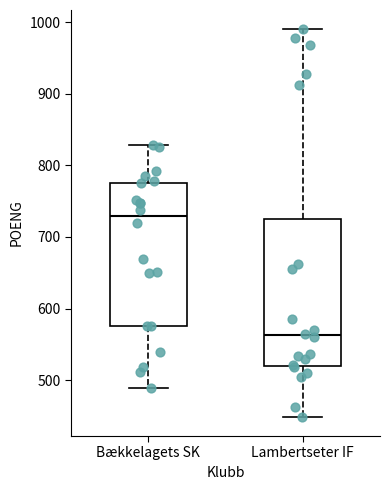

Reading left to right, transcribe this box plot: for each box, give where its median line is, the range the box spans, and where its two whiskers end, as read against the y-axis. The values are not printed on the chart, so give them approximately, as read against the axis.

Bækkelagets SK: median 730, box 580 to 780, whiskers 490 to 830
Lambertseter IF: median 560, box 520 to 720, whiskers 450 to 990